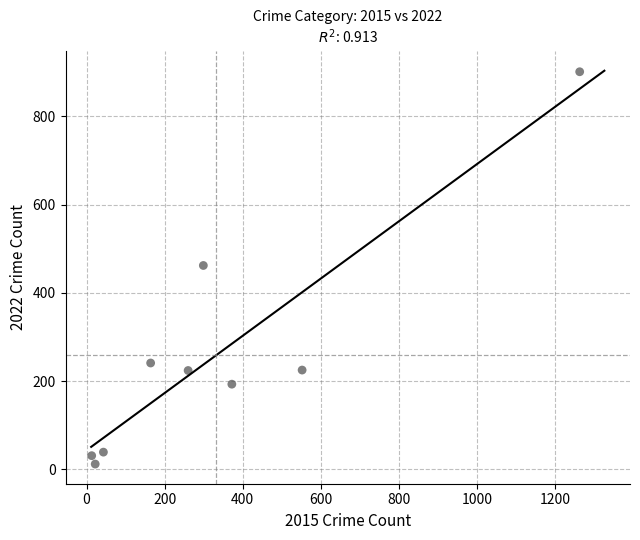

What is the average X value?

332